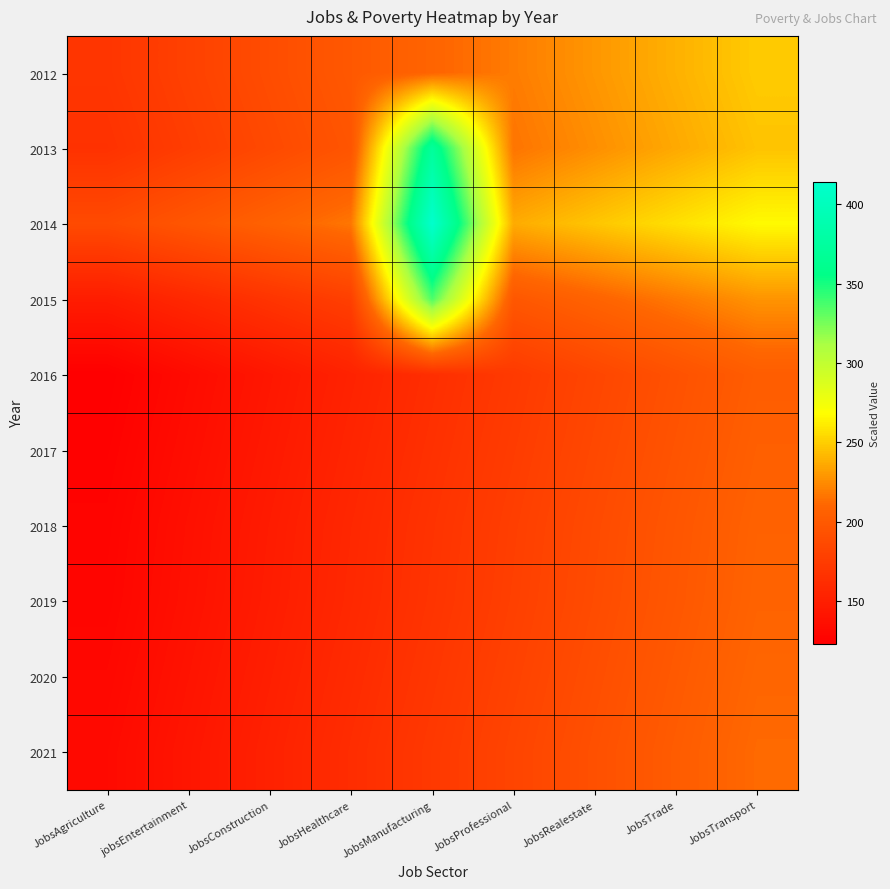

Which category has the lowest value across all series?

JobsAgriculture